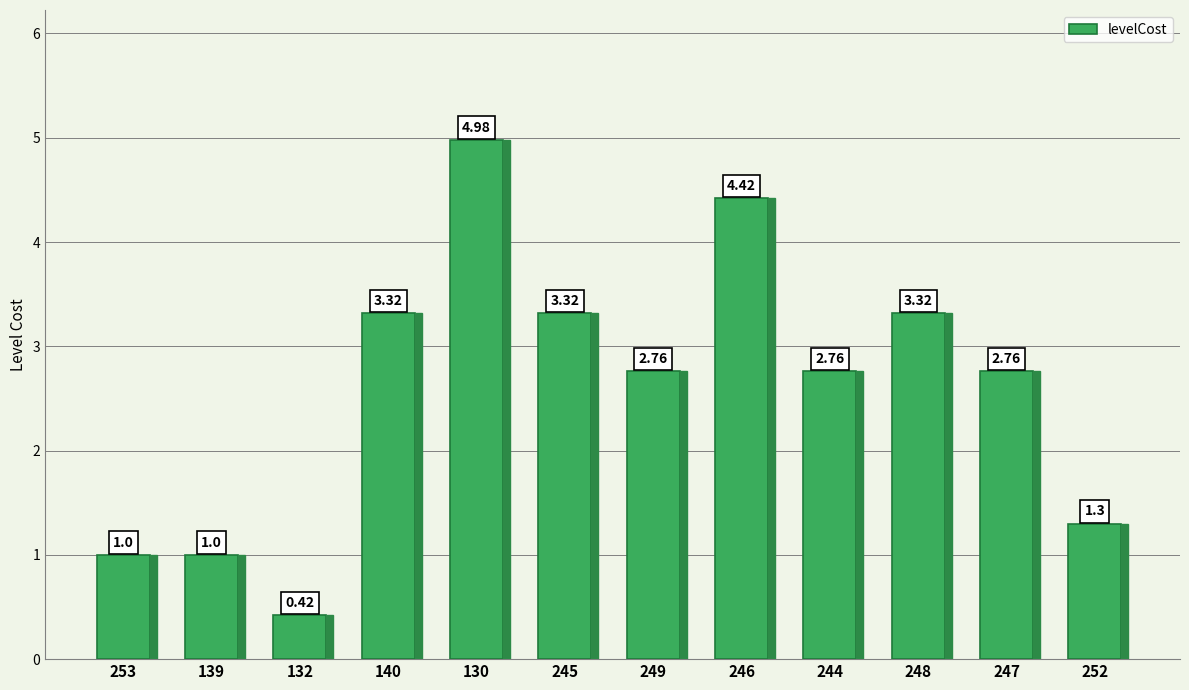

What is the sum of all values?

31.4